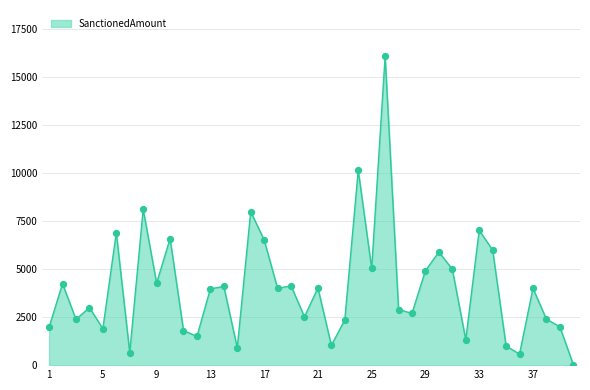

What is the difference between the maximum and minimum values?

16070